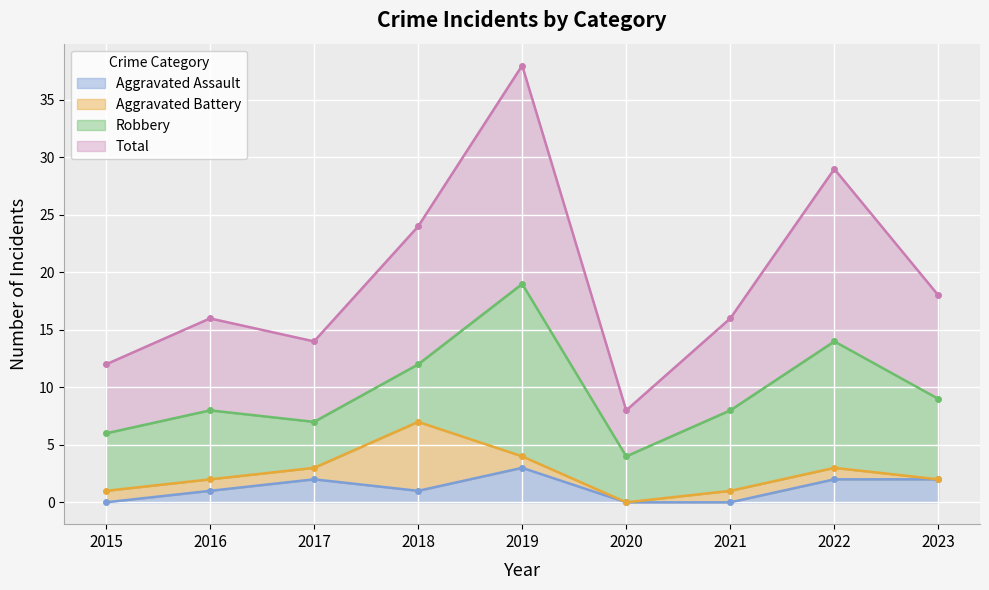

At which category does the chart reach its minimum across all series?

2015